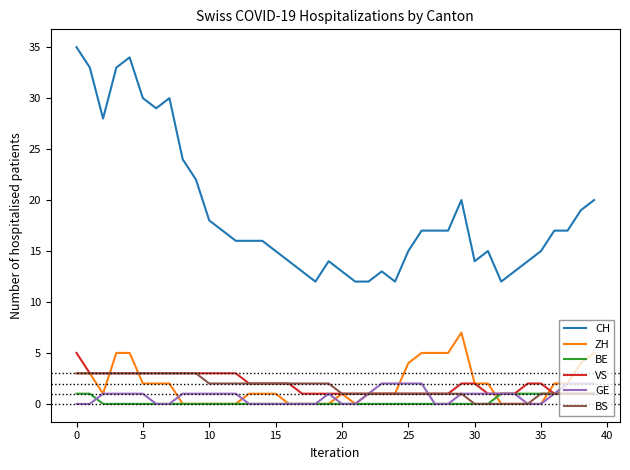

What is the lowest value of the CH series?

12